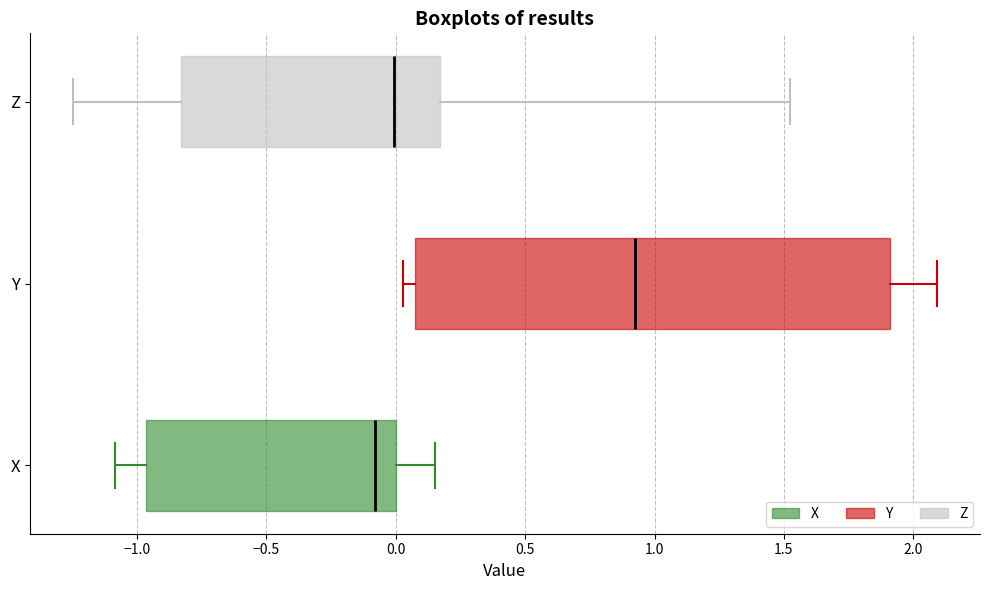

Comparing the boxes themselves (not the whiskers), which one is the widest?

Y